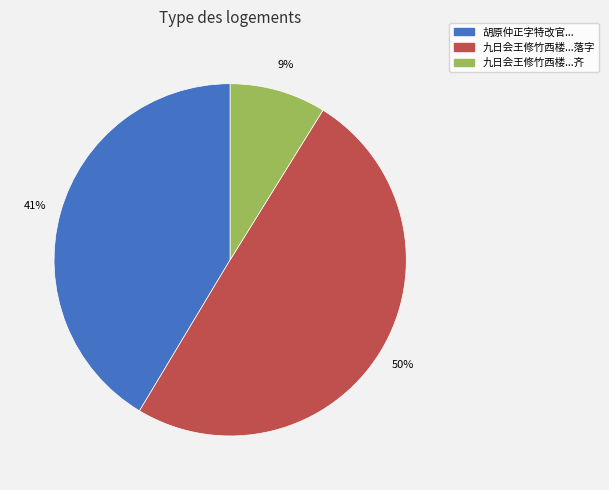

To the nearest percent, what is the average slice percentage?

33%